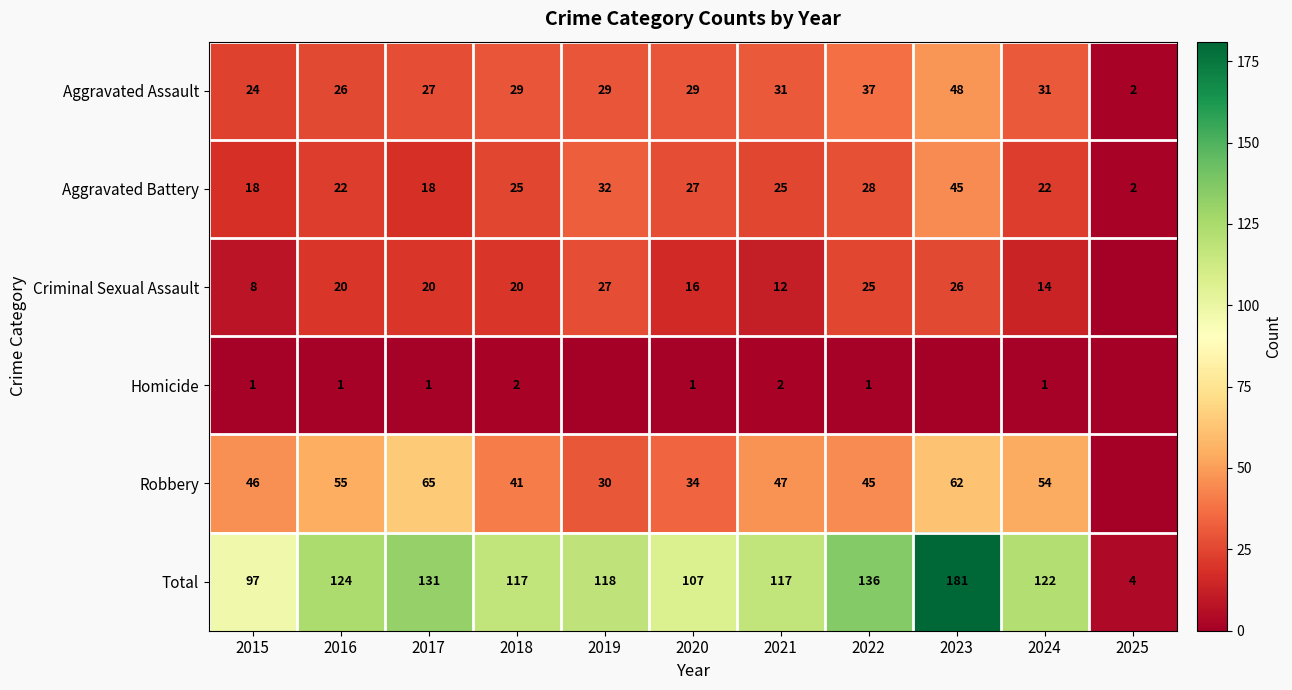

What is the difference between the Aggravated Battery values at 2015 and 2025?

16